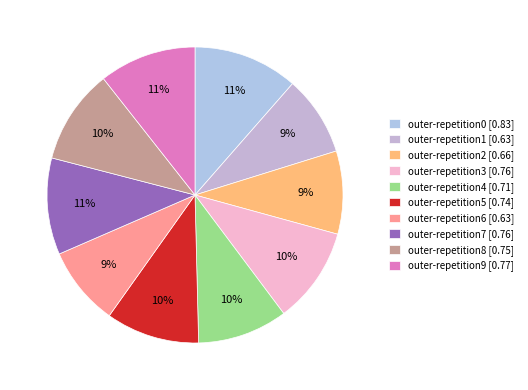

True or false: outer-repetition1 accounts for 1% of the total.

False